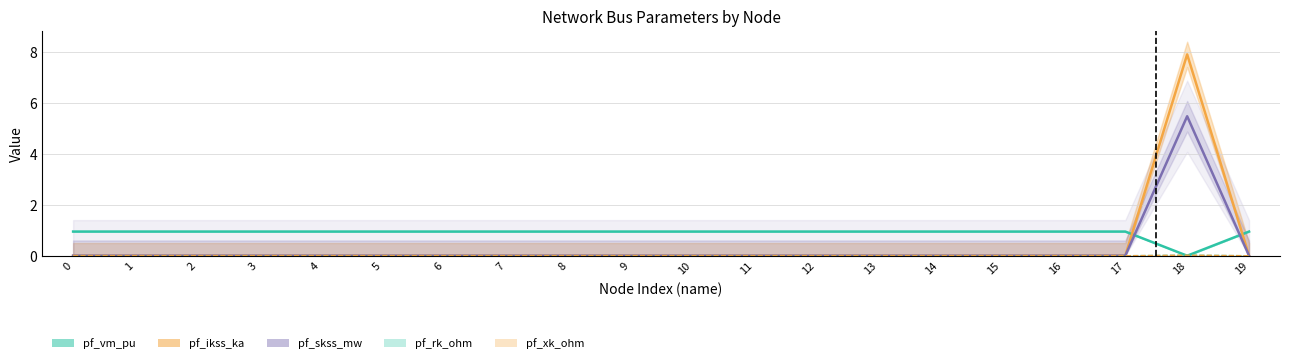

Is it true that pf_vm_pu equals 0.9 at 13?

True